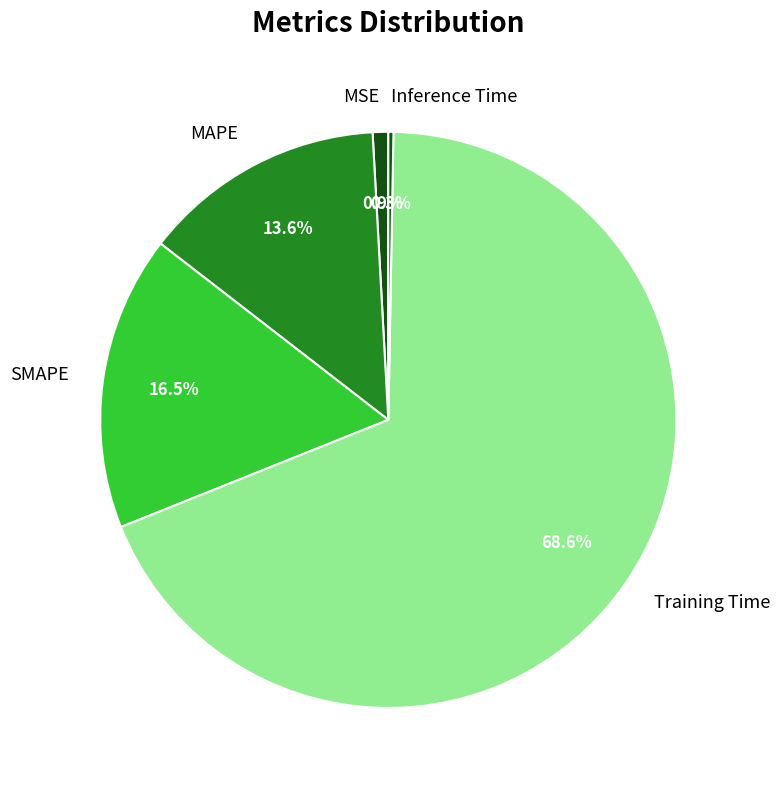

What percentage do SMAPE and MSE together represent?

17.4%